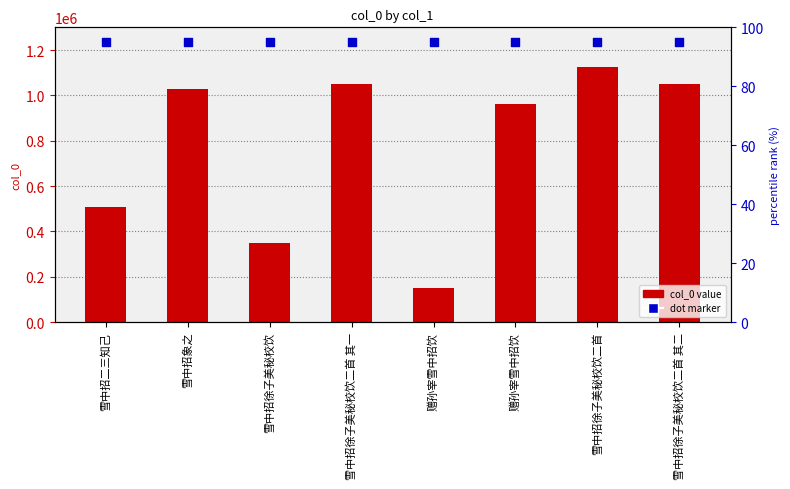

Which series reaches the minimum Y coordinate?

col_0